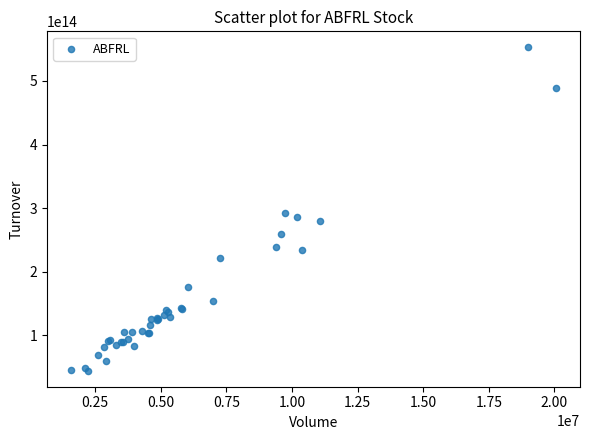

What Y value in the scatter plot is closest to 298706662472500?

292525614905000